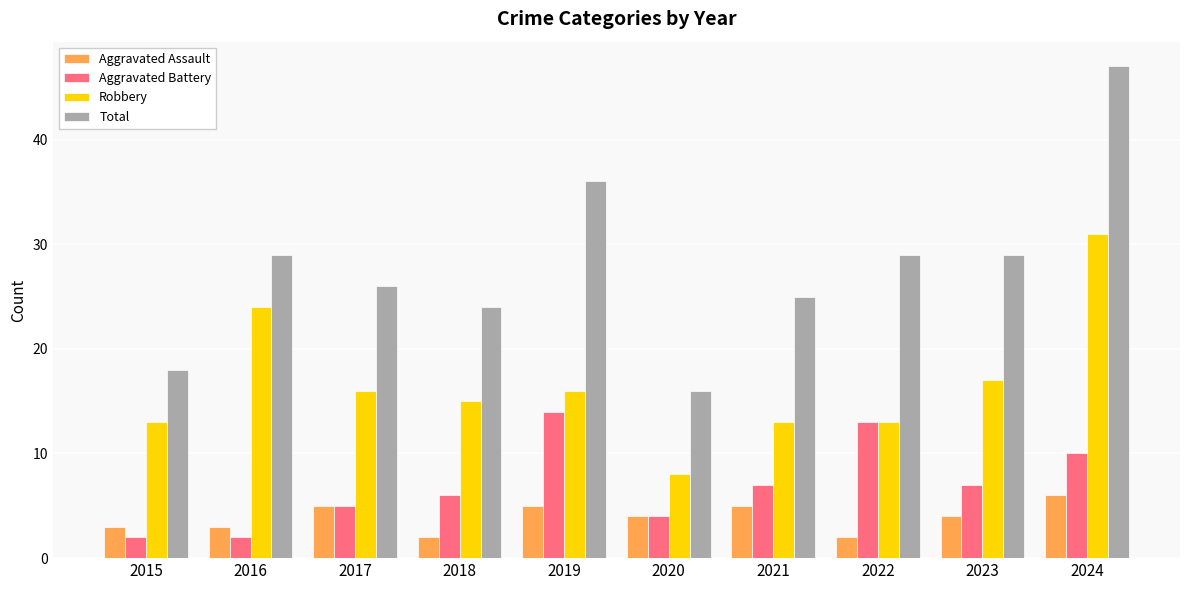

Reading left to right, what are all the values shown in this chart?

Aggravated Assault: 2015=3	2016=3	2017=5	2018=2	2019=5	2020=4	2021=5	2022=2	2023=4	2024=6
Aggravated Battery: 2015=2	2016=2	2017=5	2018=6	2019=14	2020=4	2021=7	2022=13	2023=7	2024=10
Robbery: 2015=13	2016=24	2017=16	2018=15	2019=16	2020=8	2021=13	2022=13	2023=17	2024=31
Total: 2015=18	2016=29	2017=26	2018=24	2019=36	2020=16	2021=25	2022=29	2023=29	2024=47